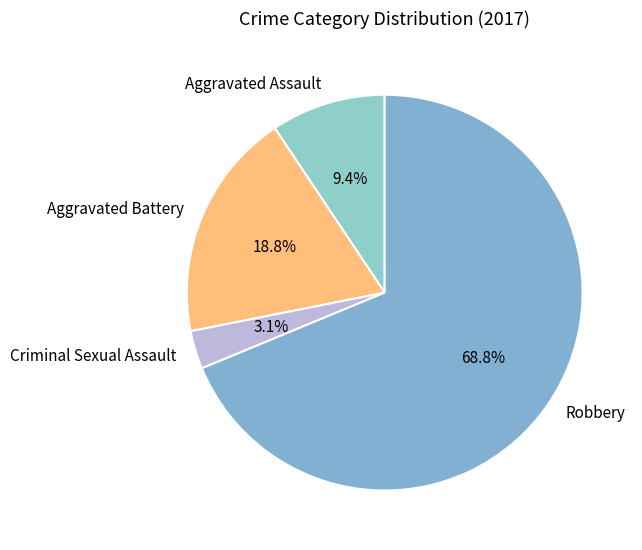

Which has a higher value, Aggravated Assault or Aggravated Battery?

Aggravated Battery